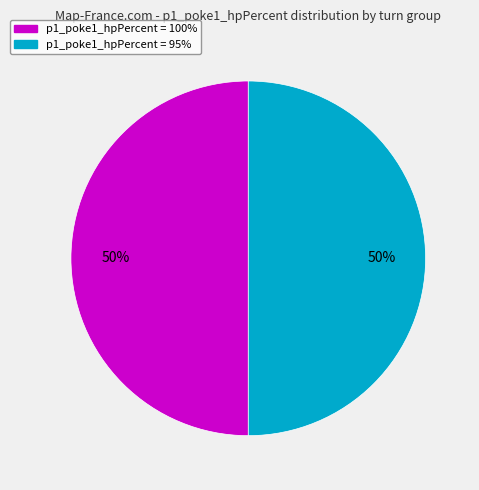

Is it true that p1_poke1_hpPercent = 100% is 50% of the pie?

True